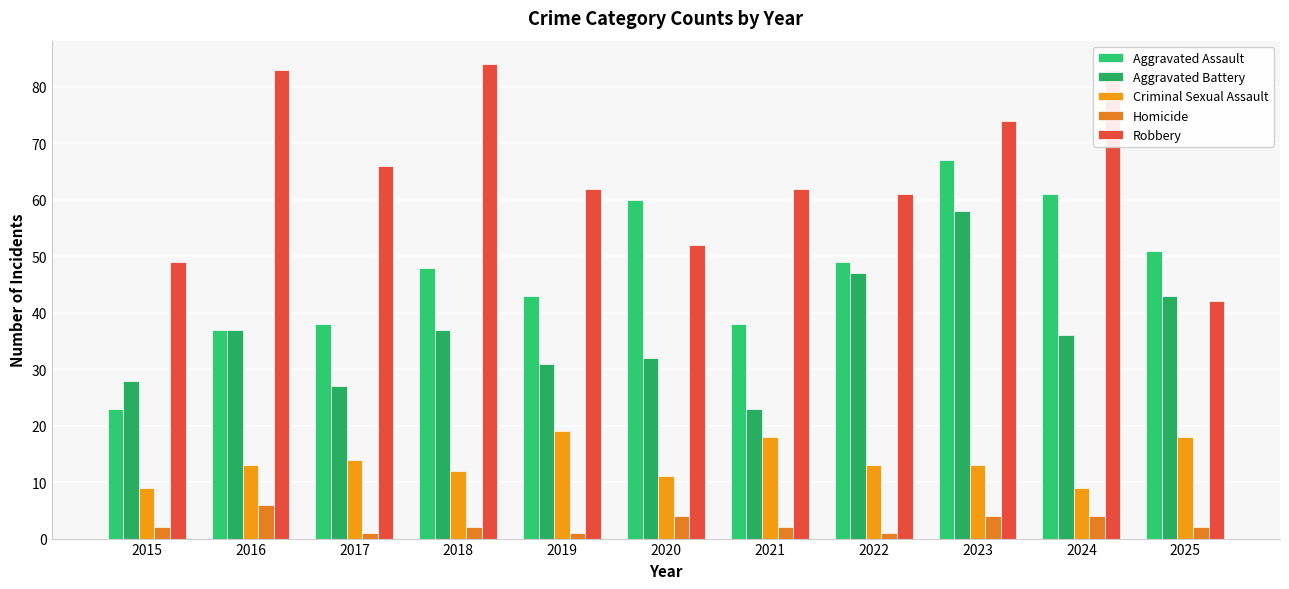

What is the value of the Homicide bar at the 11th from the left?

2